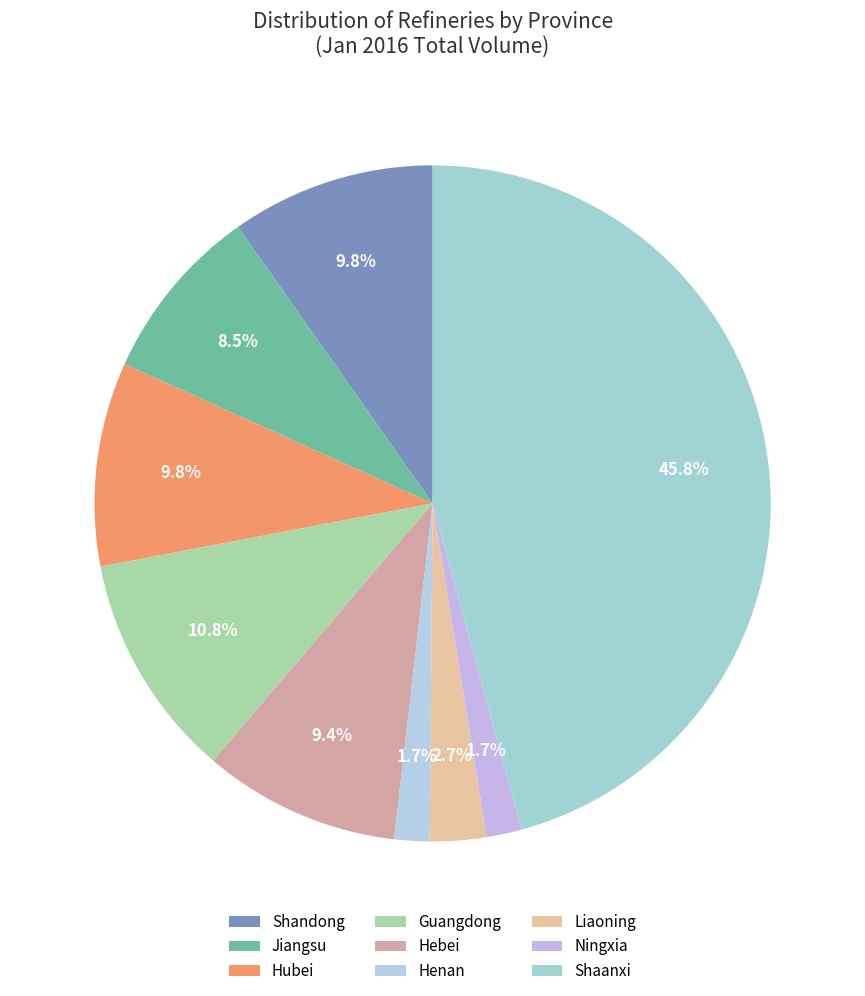

What percentage is the Shaanxi slice, to the nearest percent?

46%